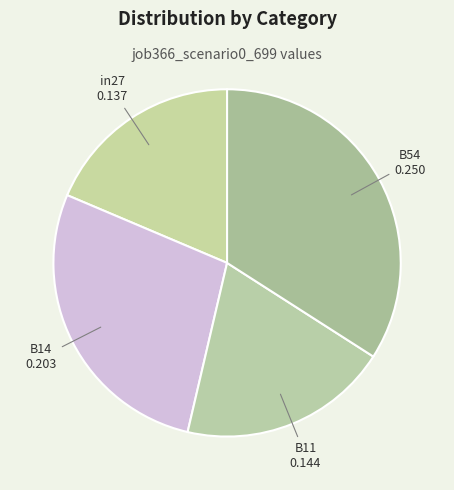

The B14 slice represents 16% of the pie. True or false?

False